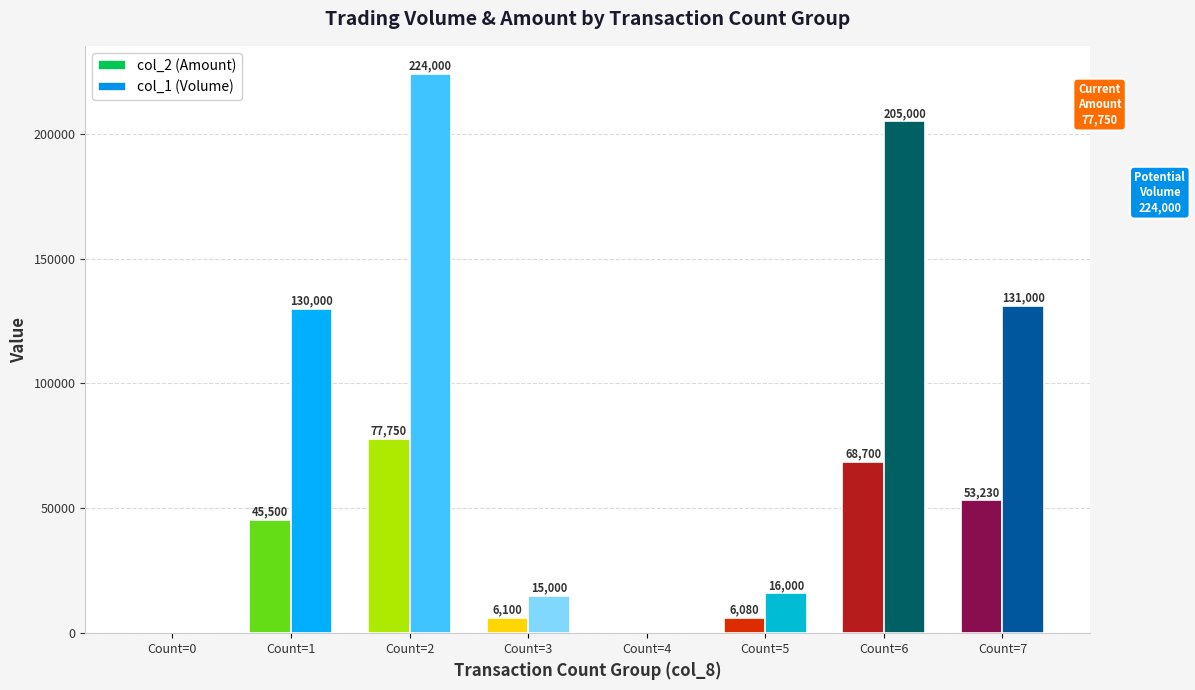

How many groups of bars are there?

8